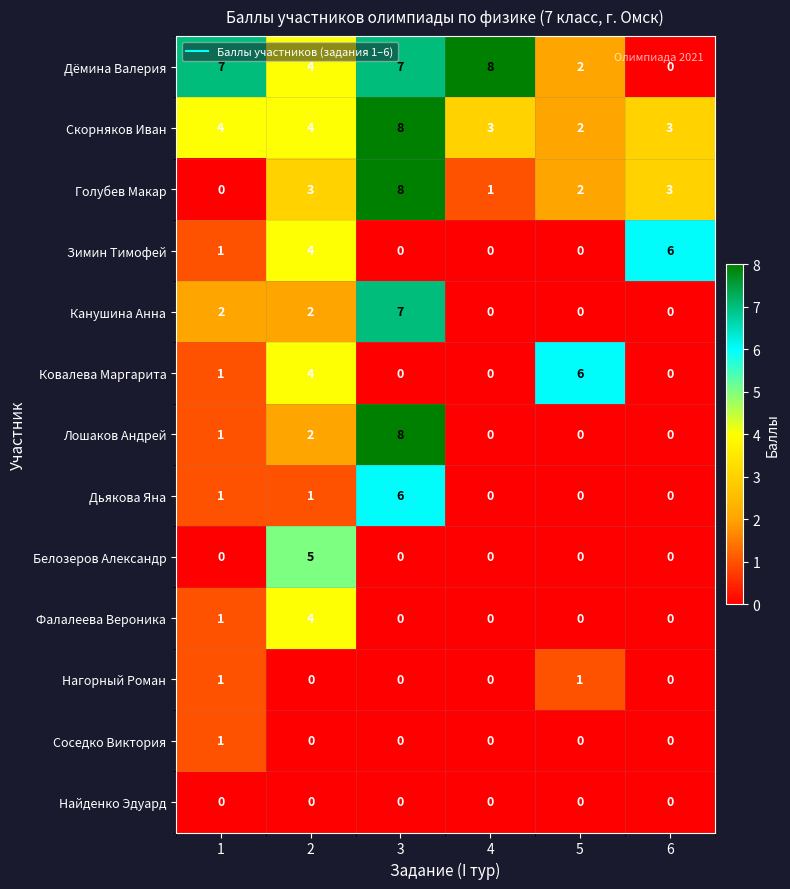

Count the Фалалеева Вероника values in the range 0 to 1.

5